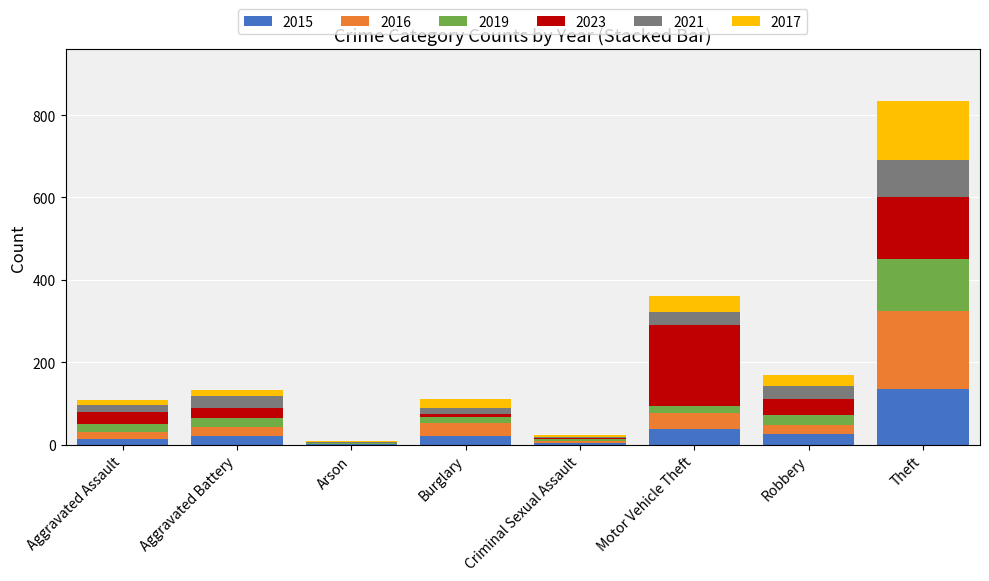

Are the bars horizontal?

No